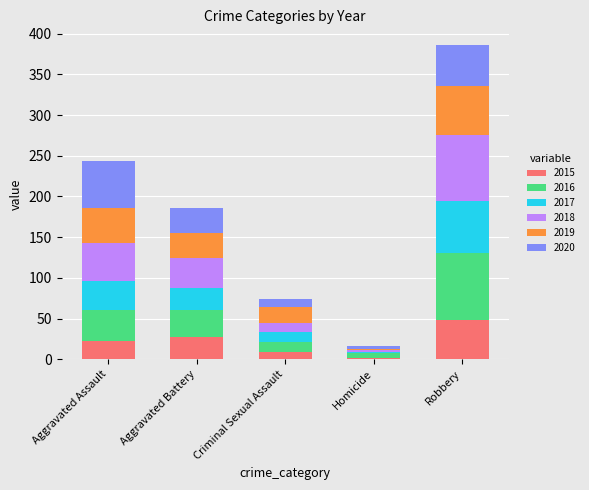

Reading left to right, list the values for the 2015 series.

Aggravated Assault=23	Aggravated Battery=27	Criminal Sexual Assault=9	Homicide=2	Robbery=48